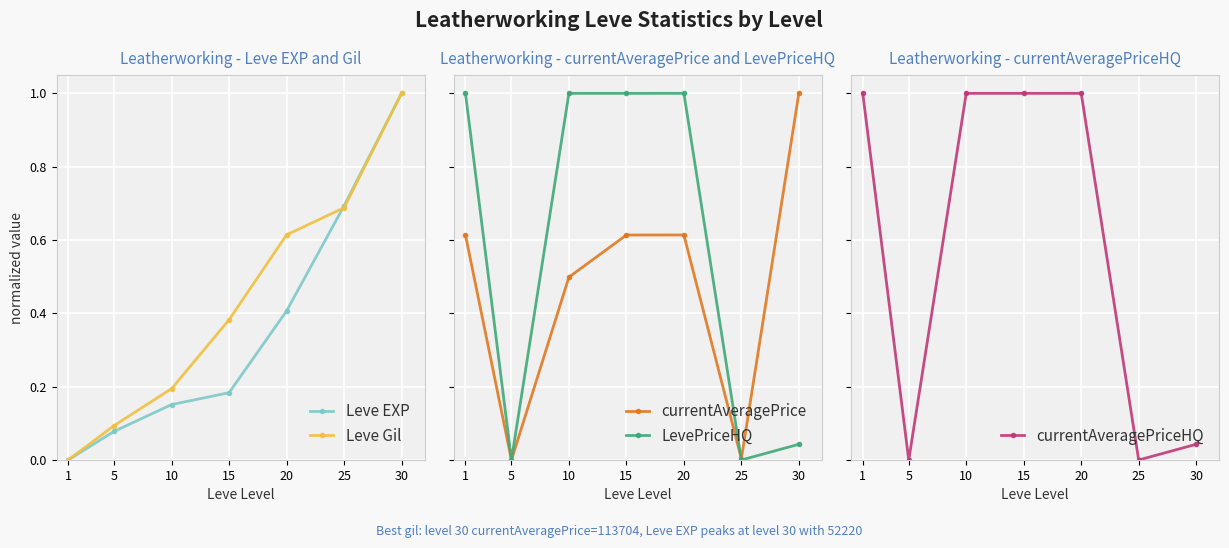

Between 1 and 30, which series saw the biggest shift?

Leve EXP